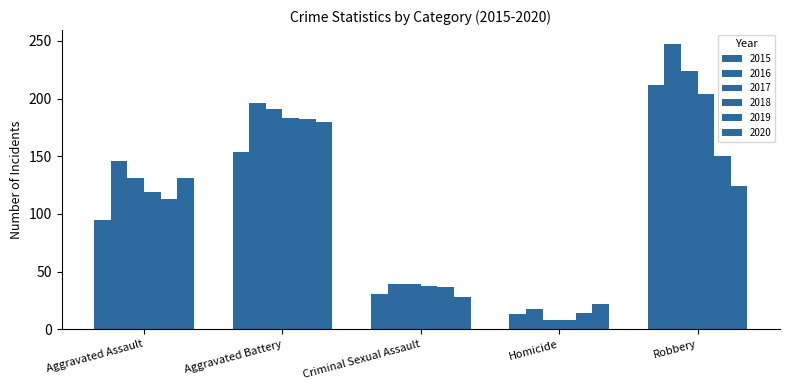

Reading left to right, list all the values displayed in this chart.

2015: Aggravated Assault=95	Aggravated Battery=154	Criminal Sexual Assault=31	Homicide=13	Robbery=212
2016: Aggravated Assault=146	Aggravated Battery=196	Criminal Sexual Assault=39	Homicide=18	Robbery=247
2017: Aggravated Assault=131	Aggravated Battery=191	Criminal Sexual Assault=39	Homicide=8	Robbery=224
2018: Aggravated Assault=119	Aggravated Battery=183	Criminal Sexual Assault=38	Homicide=8	Robbery=204
2019: Aggravated Assault=113	Aggravated Battery=182	Criminal Sexual Assault=37	Homicide=14	Robbery=150
2020: Aggravated Assault=131	Aggravated Battery=180	Criminal Sexual Assault=28	Homicide=22	Robbery=124